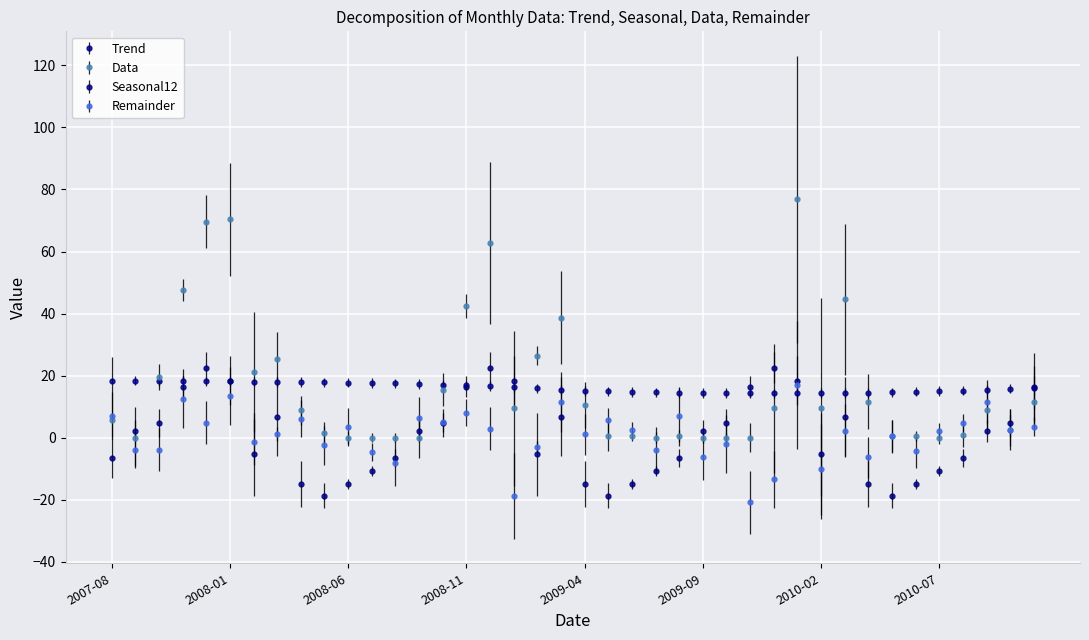

How many intersections are there between Data and Seasonal12?

9